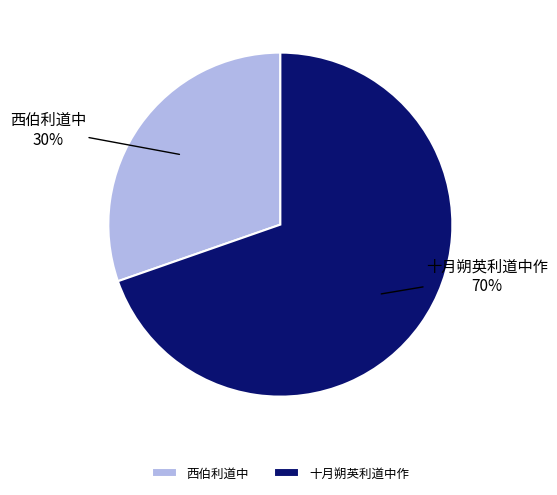

Is 西伯利道中 the majority of the pie?

No